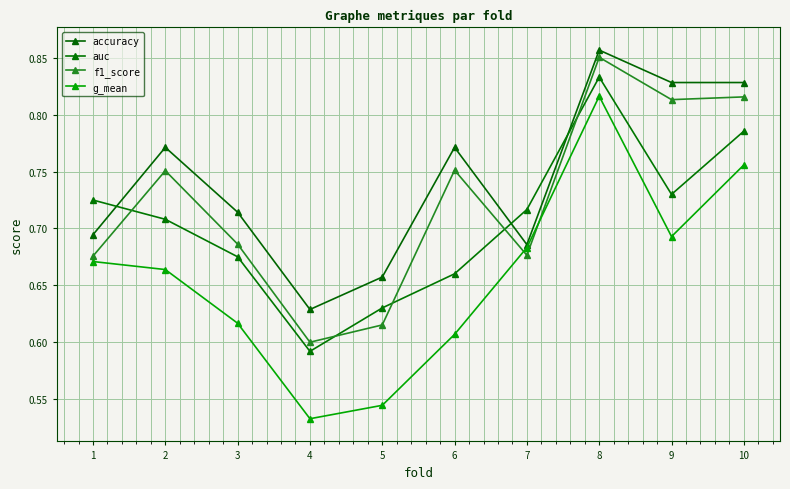

True or false: f1_score and g_mean intersect in this chart.

True